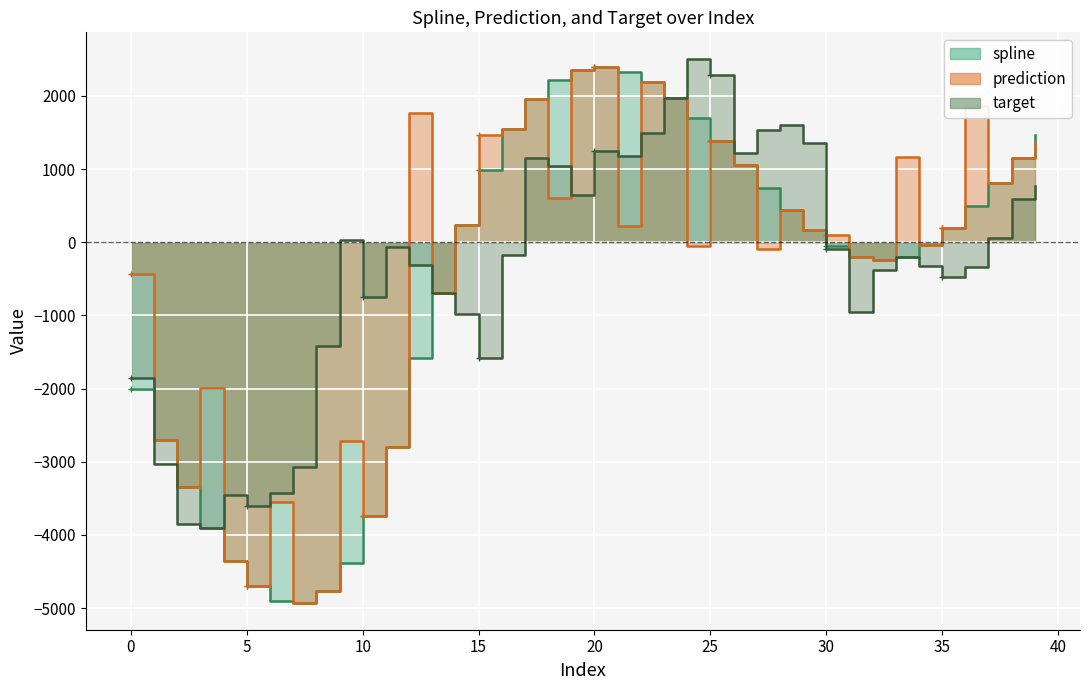

Between 8 and 39, which series saw the biggest shift?

spline